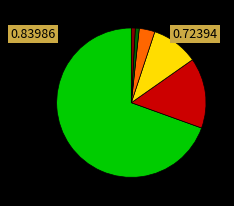

Is there any slice that represents more than half of the pie?

Yes